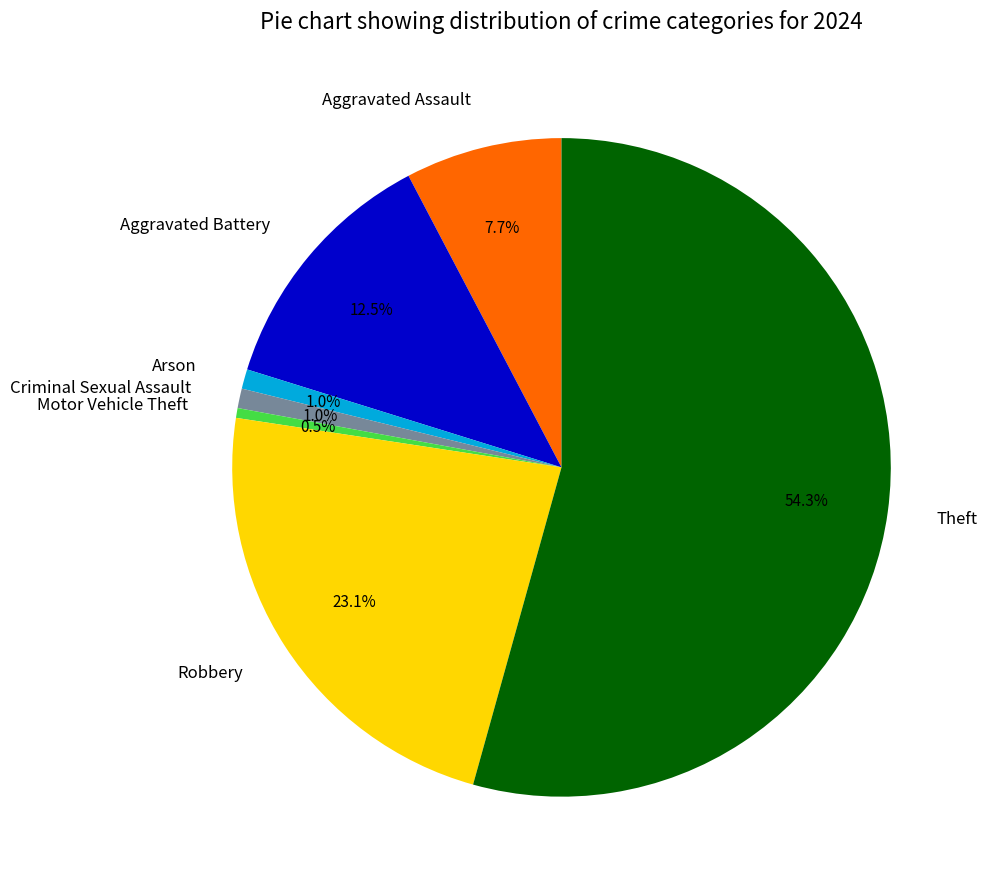

Does Theft account for over 50% of the chart?

Yes